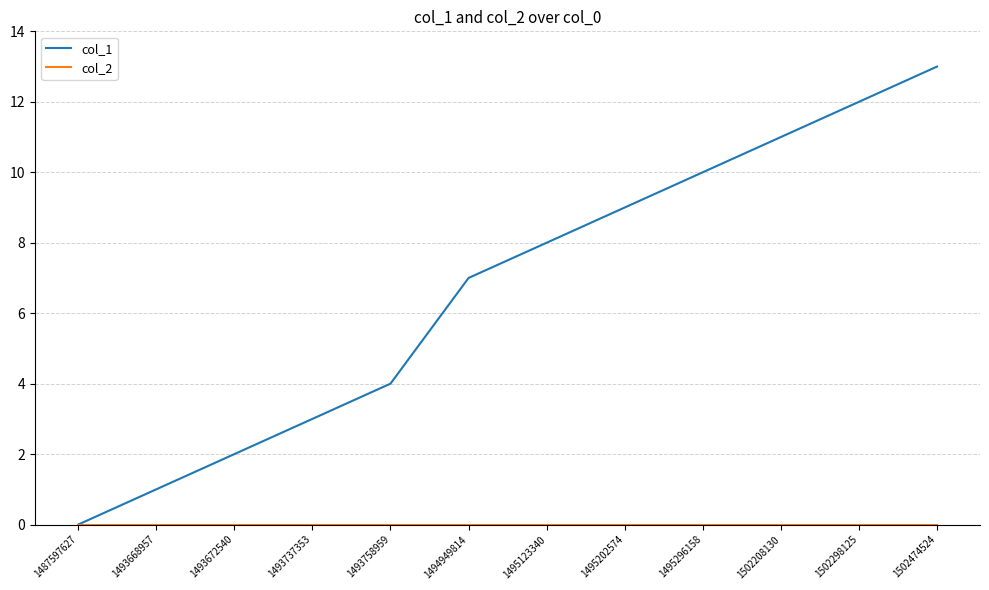

How many positive values does the col_1 series have?

11